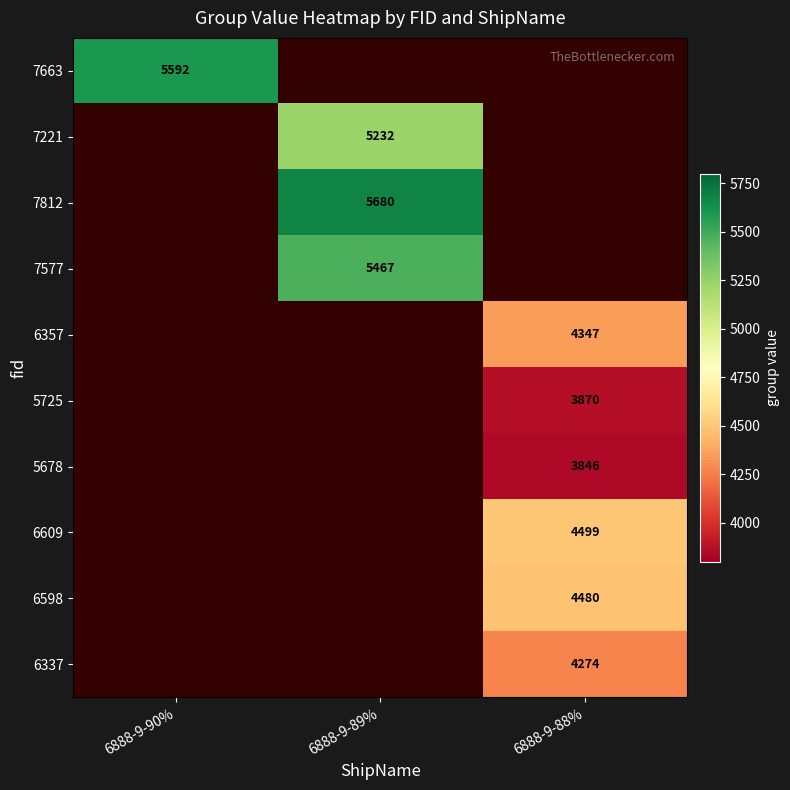

True or false: 7577 has a value of 2496 at 6888-9-89%.

False